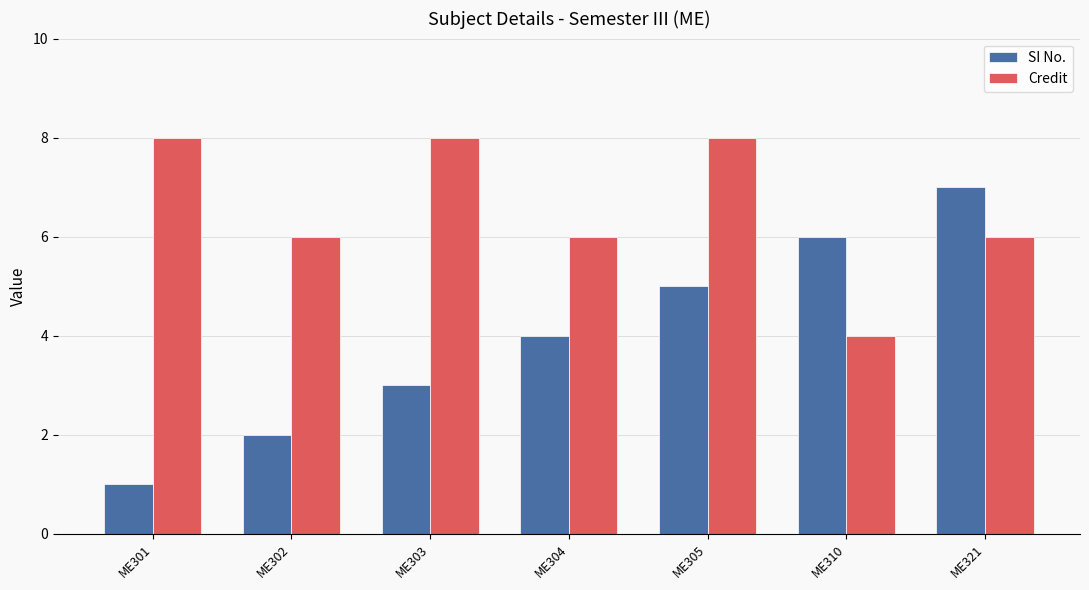

True or false: Credit has a value of 6 at ME302.

True